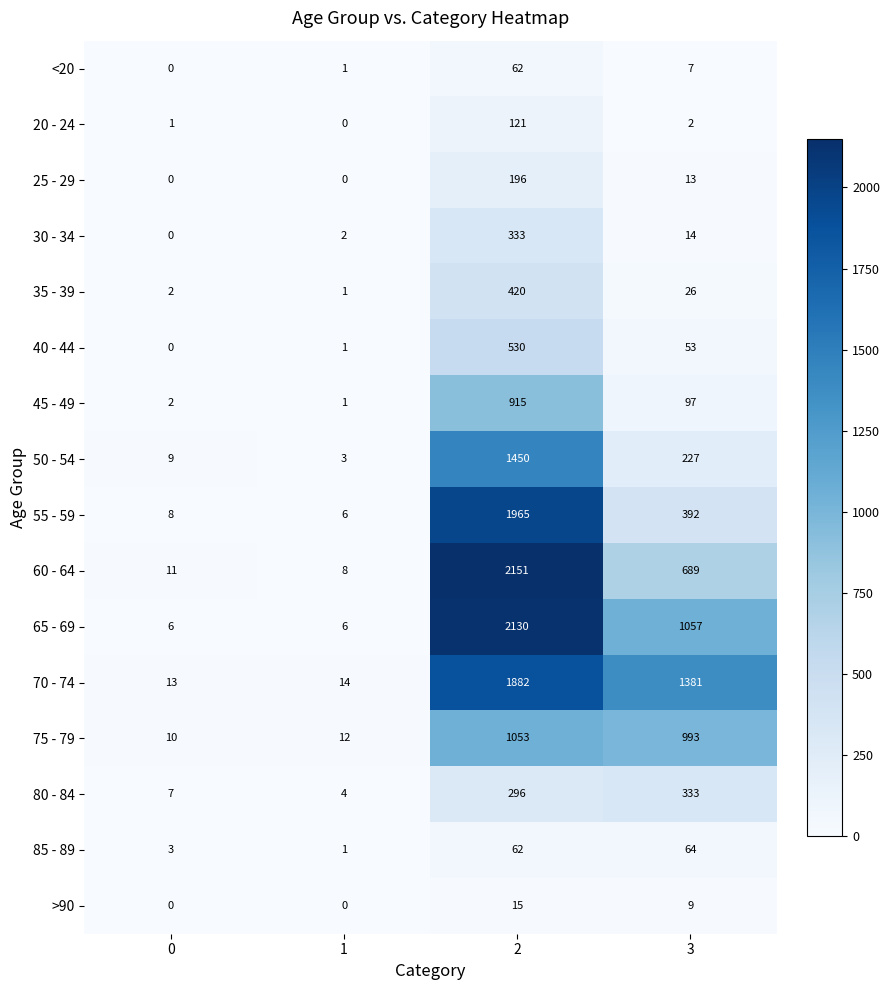

Count the number of categories in the chart.

4